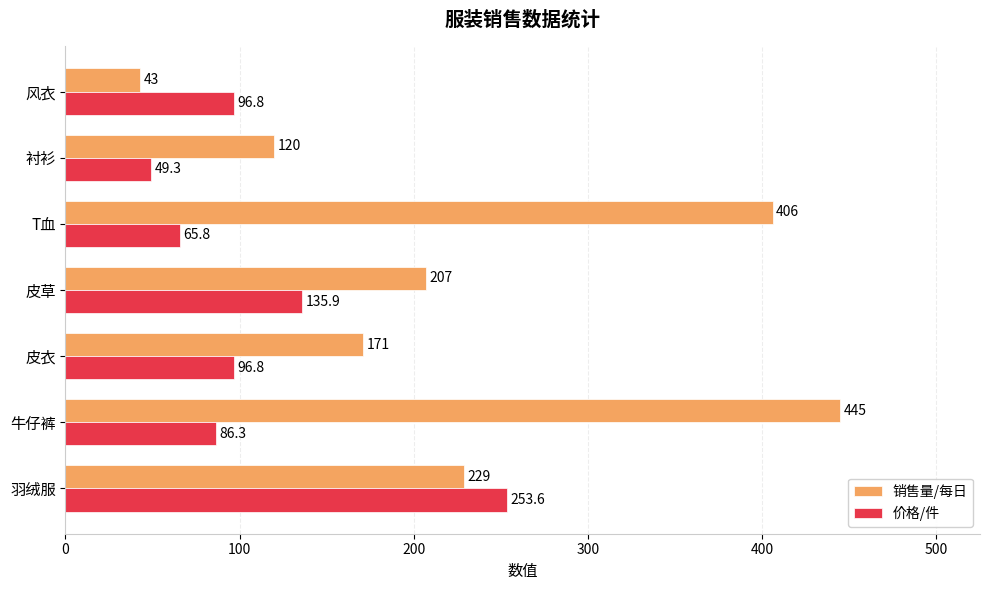

What is the difference between the maximum and minimum values in the 销售量/每日 series?

402.0